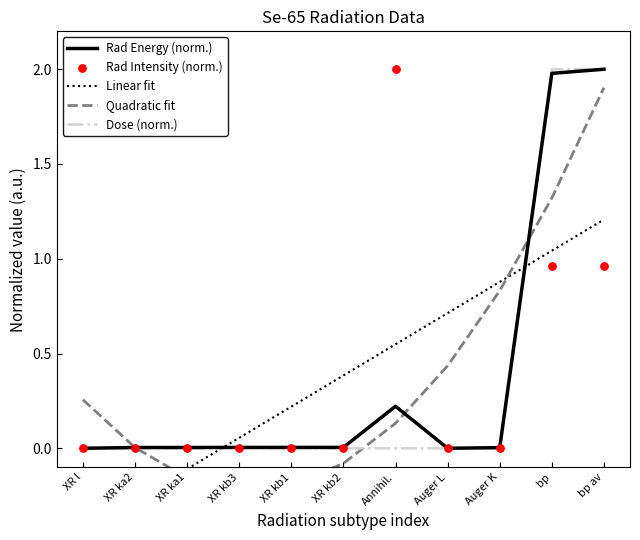

What are all the series names shown in the legend?

Rad Energy (norm.), Linear fit, Quadratic fit, Dose (norm.), Rad Intensity (norm.)